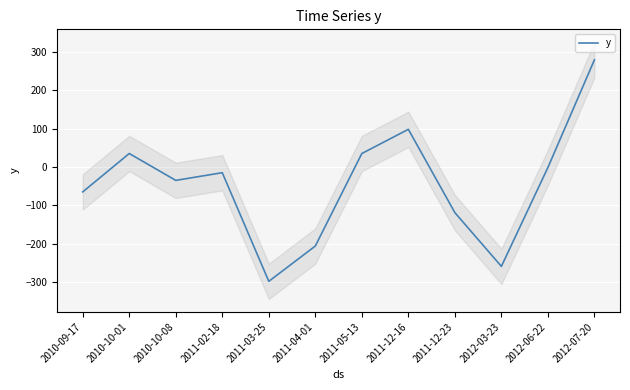

Where is the first local maximum?

2010-10-01